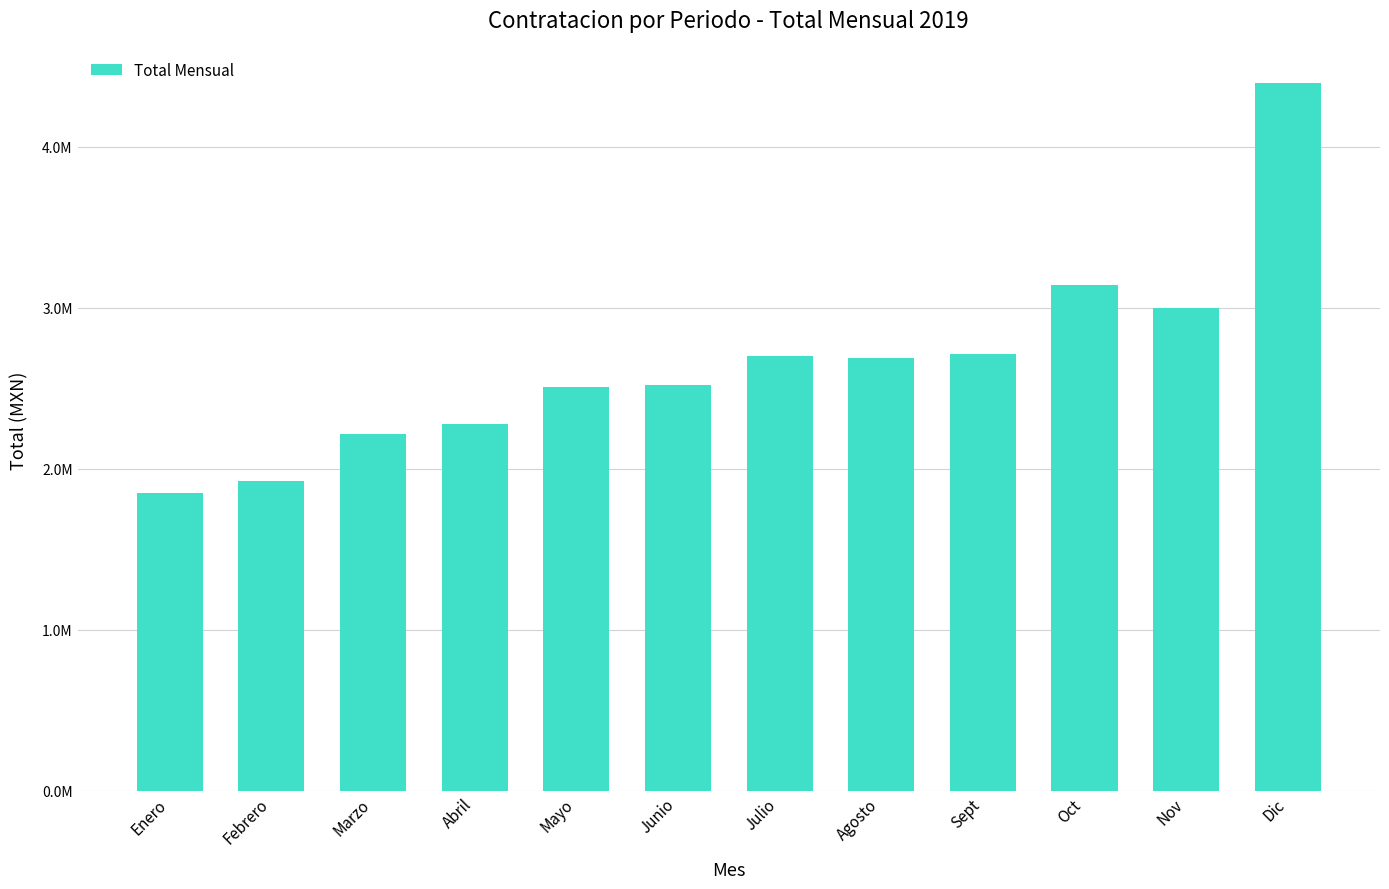

Are the bars horizontal?

No